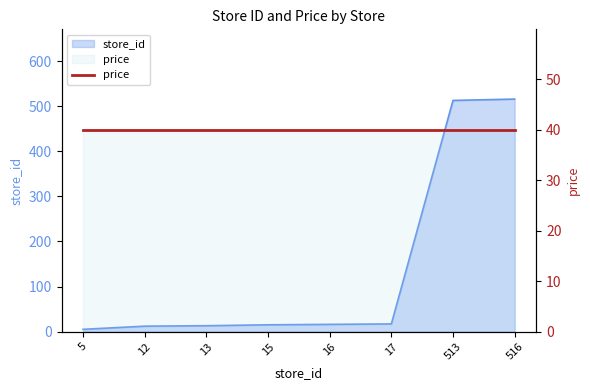

How many lines are shown in the chart?

1